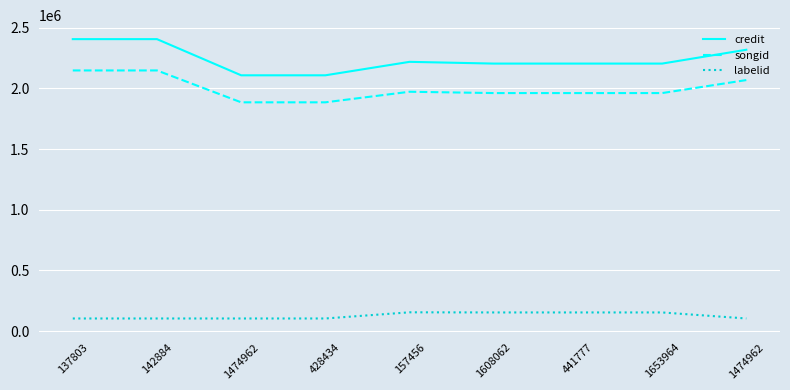

Rank the categories by songid value from highest to lowest.

137803, 142884, 1474962, 157456, 1608062, 441777, 1653964, 1474962, 428434